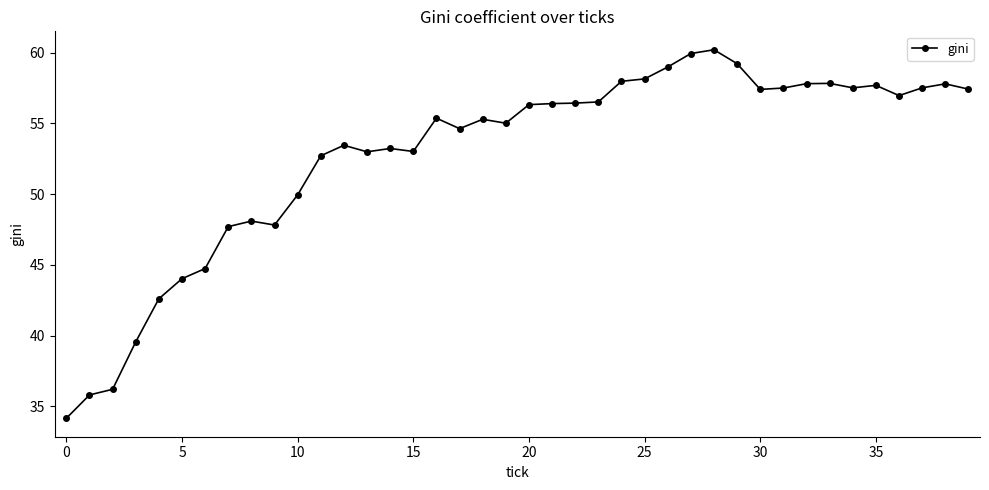

What is the value of the 26th point from the left?

58.1